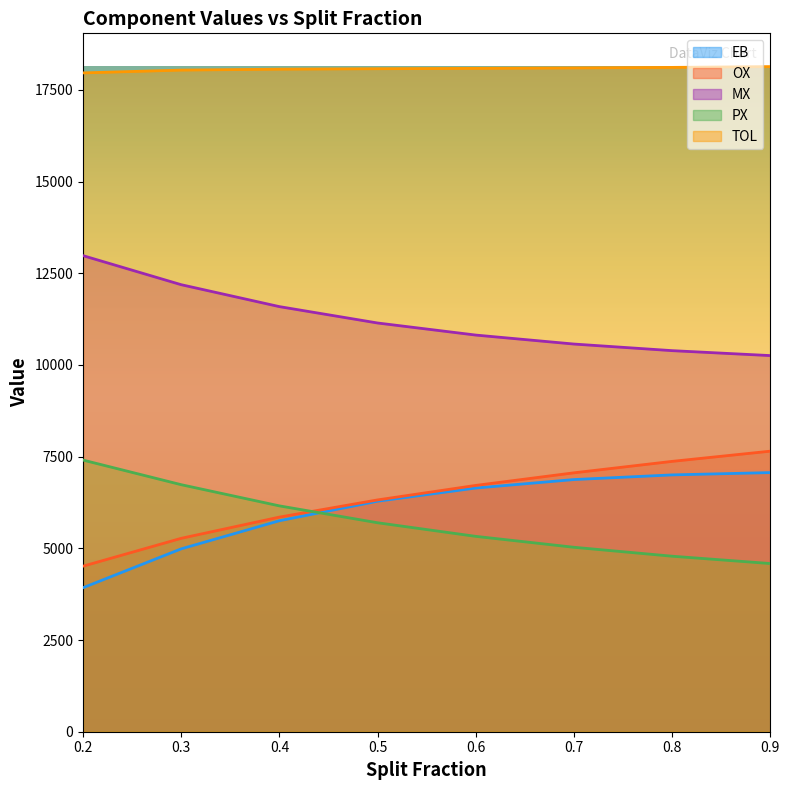

Between 0.4 and 0.5, which series saw the biggest shift?

EB